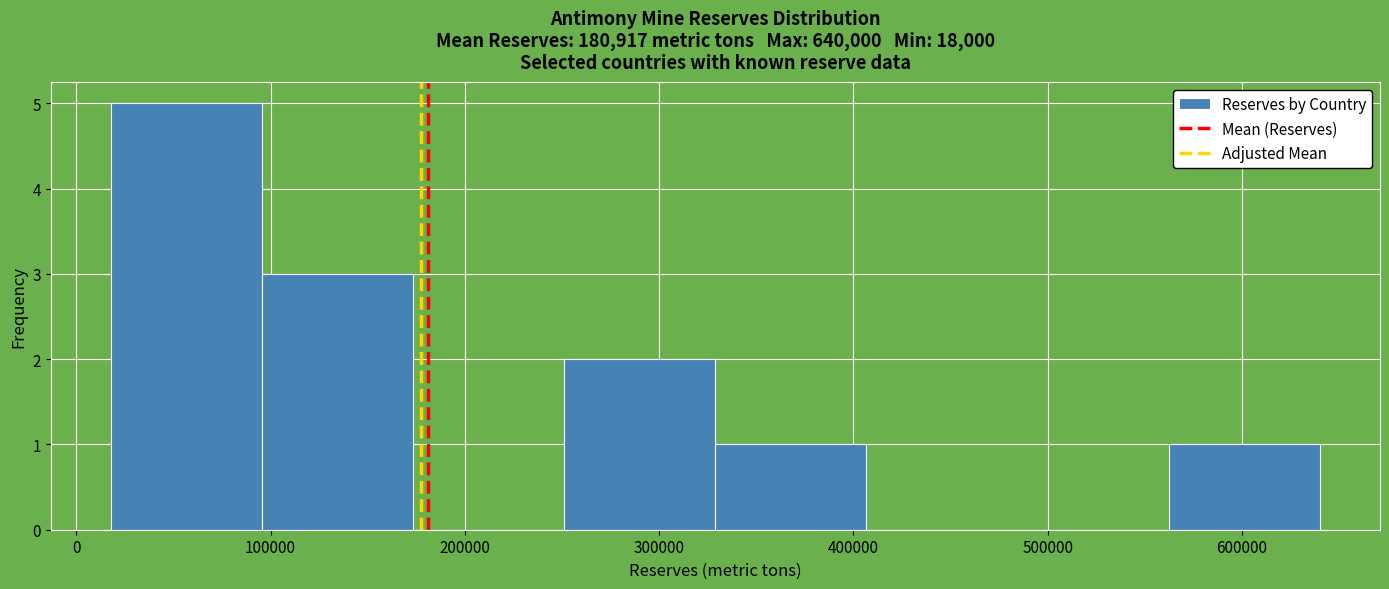

Reading left to right, transcribe this chart: for each bar, give the range it covers on the x-axis and its height. Neither the bar edges nor the heights are printed on the chart, so give them approximately, as read against the axes.

20000 to 100000: 5
100000 to 170000: 3
170000 to 250000: 0
250000 to 330000: 2
330000 to 410000: 1
410000 to 480000: 0
480000 to 560000: 0
560000 to 640000: 1